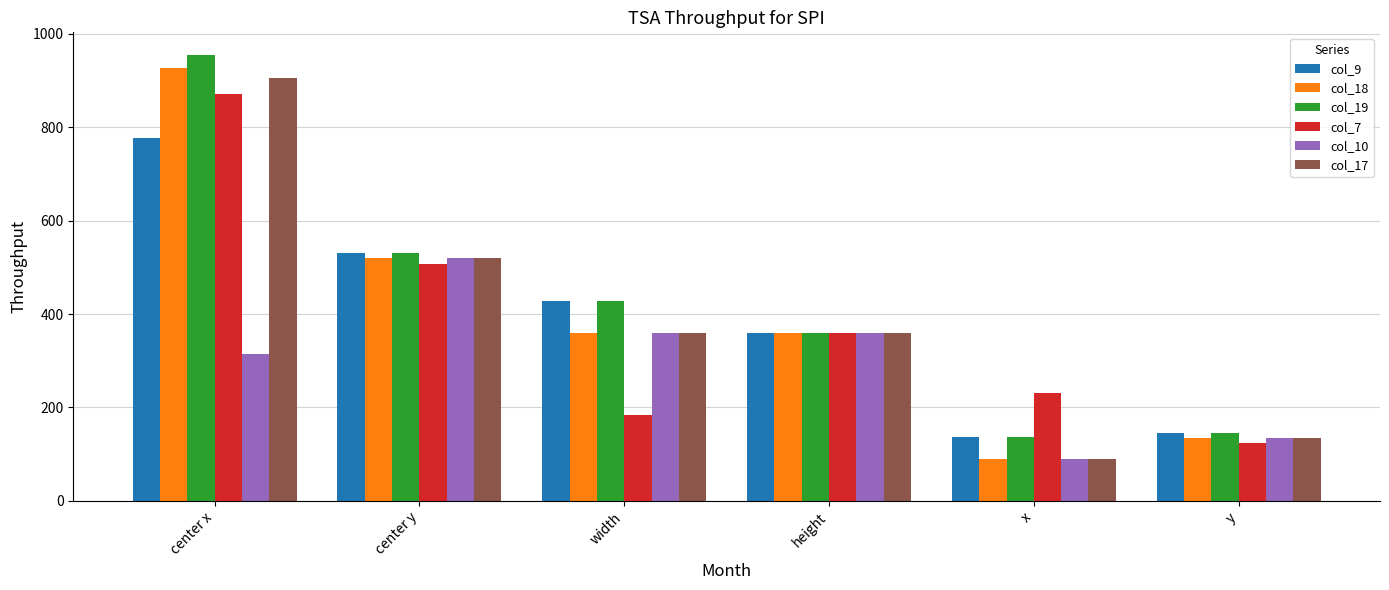

What is the sum of all col_9 values?

2376